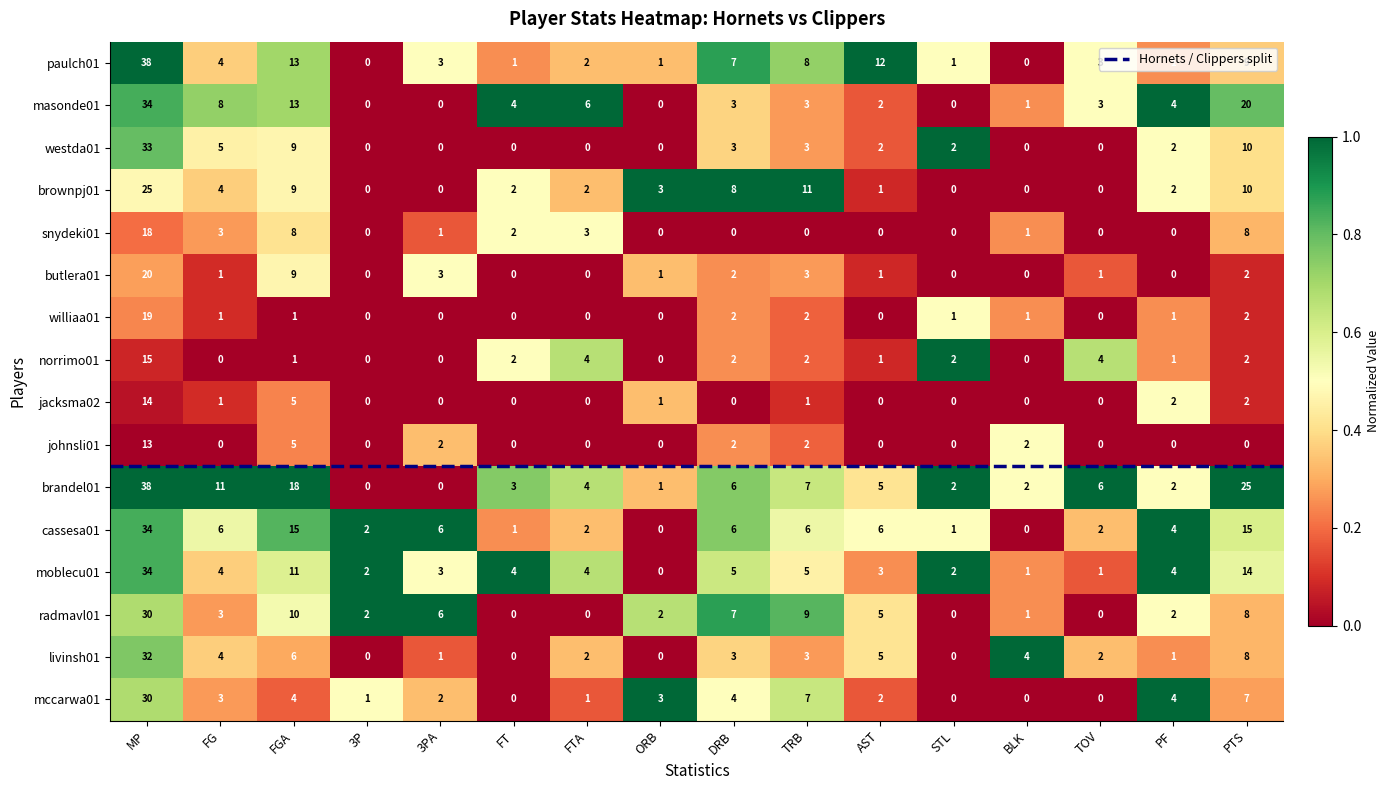

Which category has the highest value across all series?

MP